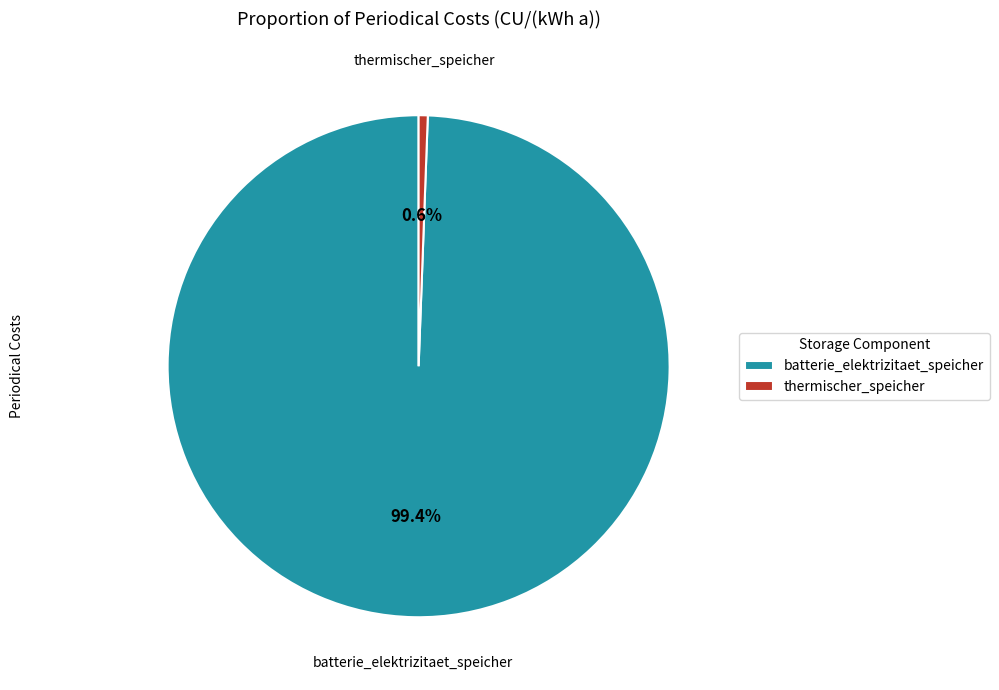

What is the smallest slice in the pie chart?

thermischer_speicher